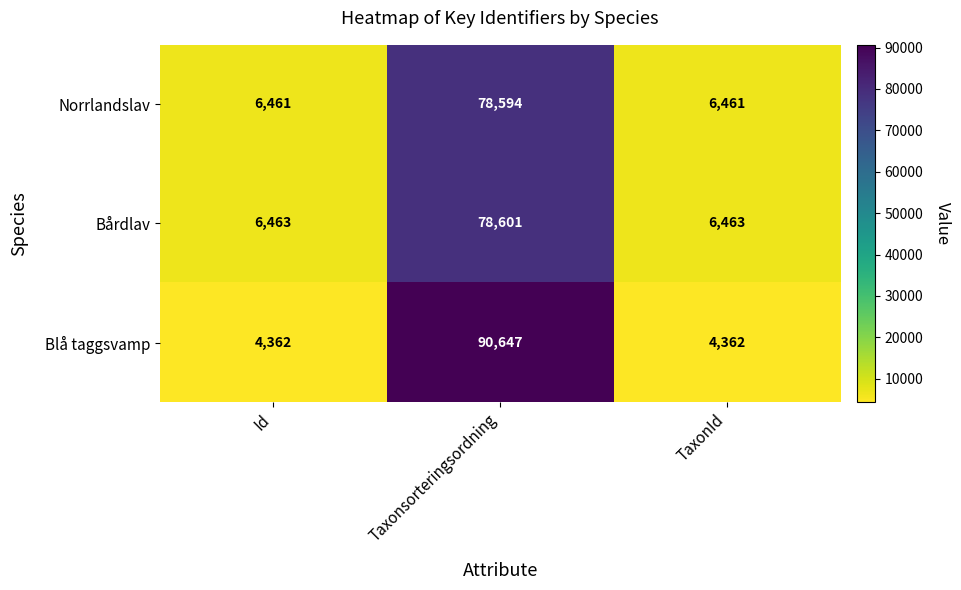

Reading left to right, transcribe all the data shown in this chart.

Norrlandslav: 6461	78594	6461
Bårdlav: 6463	78601	6463
Blå taggsvamp: 4362	90647	4362